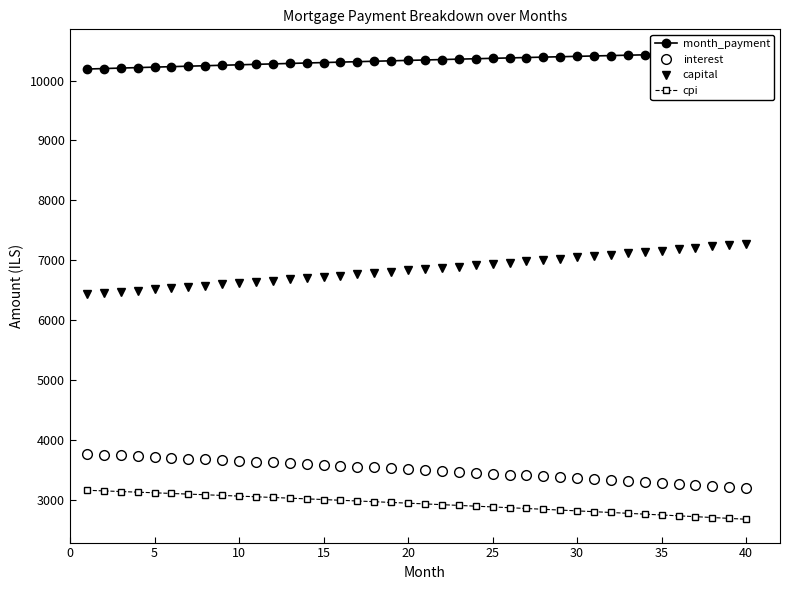

What is the lowest value of the capital series?

6430.6